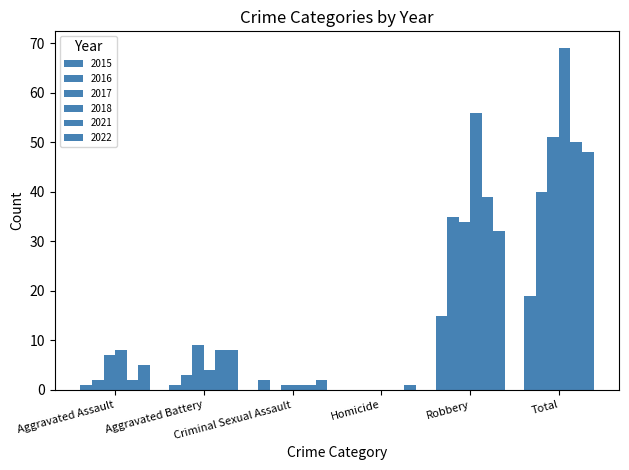

Rank the series at Aggravated Battery from lowest to highest value.

2015, 2016, 2018, 2022, 2021, 2017